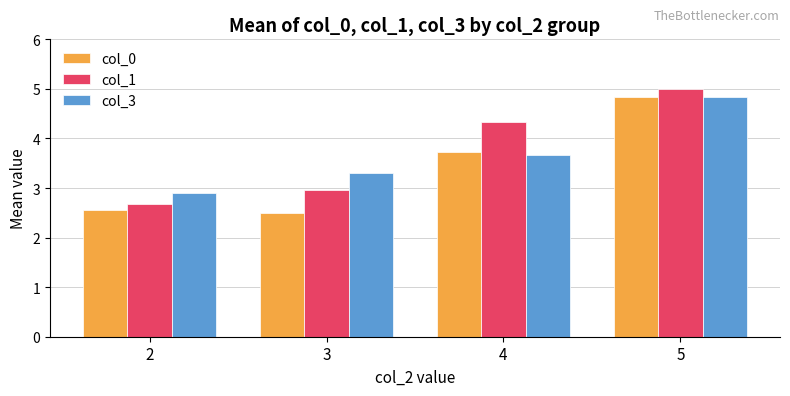

How many data points in col_1 are above 4?

2